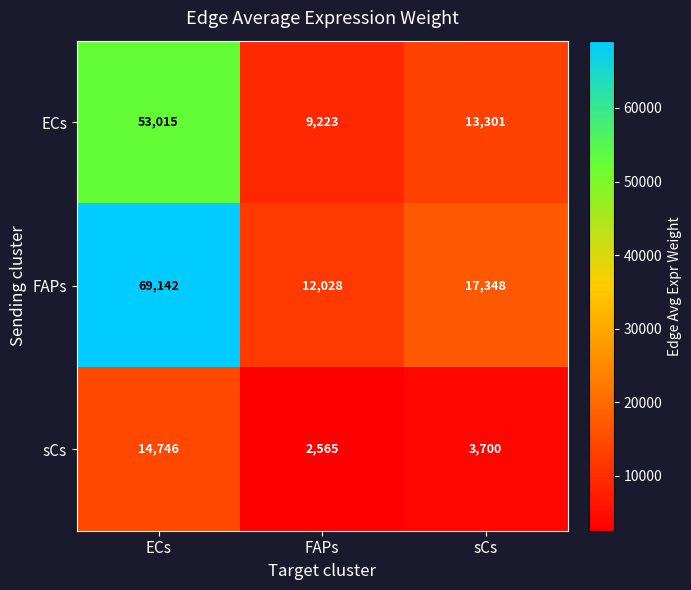

True or false: ECs has a value of 13301 at sCs.

True